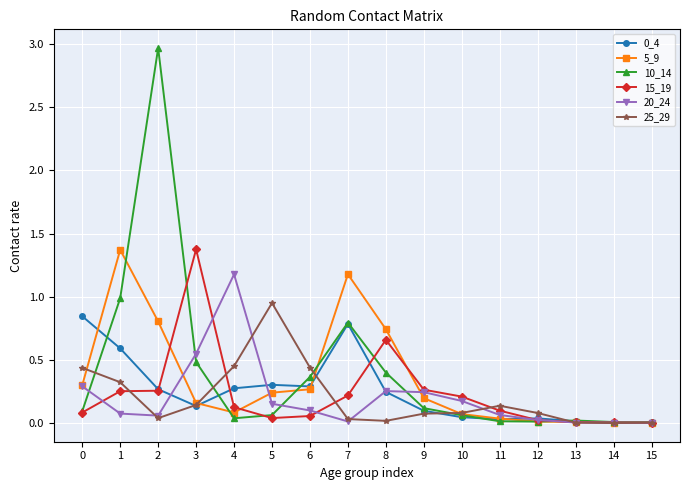

What is the greatest value displayed?

3.0